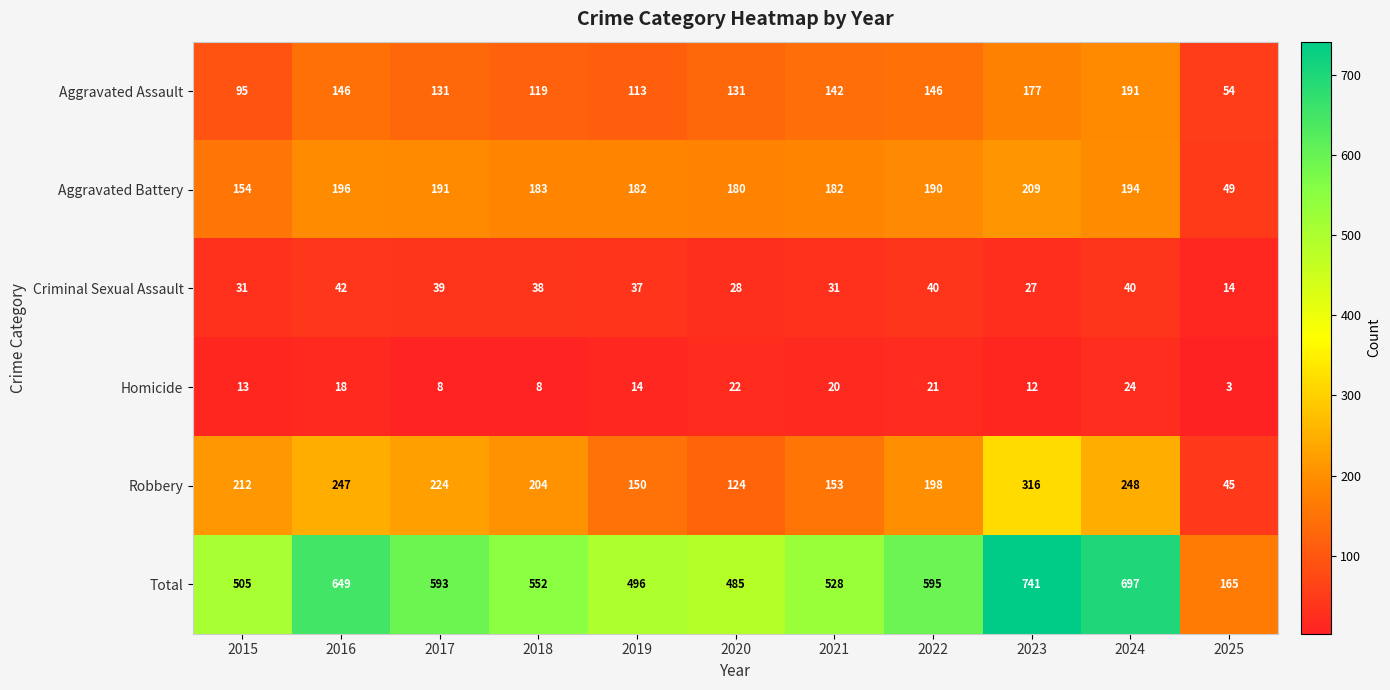

What is the sum of the Homicide values at 2023 and 2016?

30